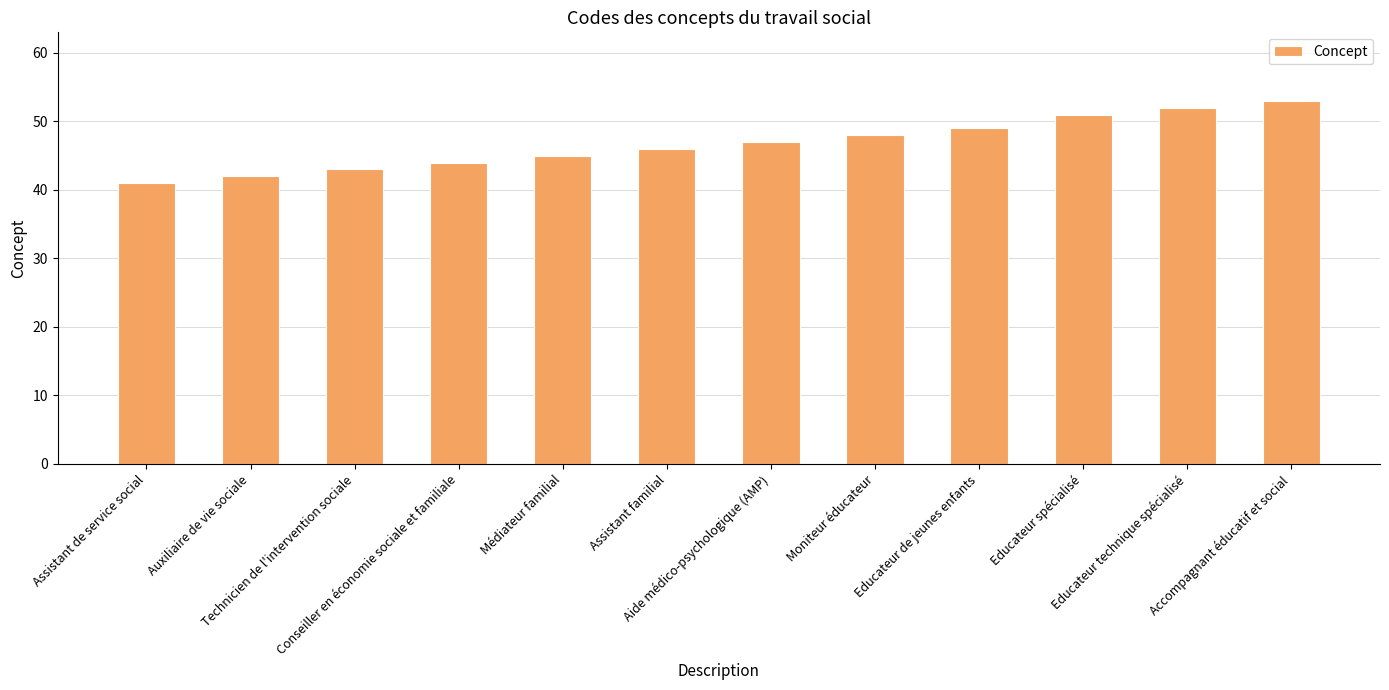

What is the change in value from Auxiliaire de vie sociale to Educateur technique spécialisé?

+10